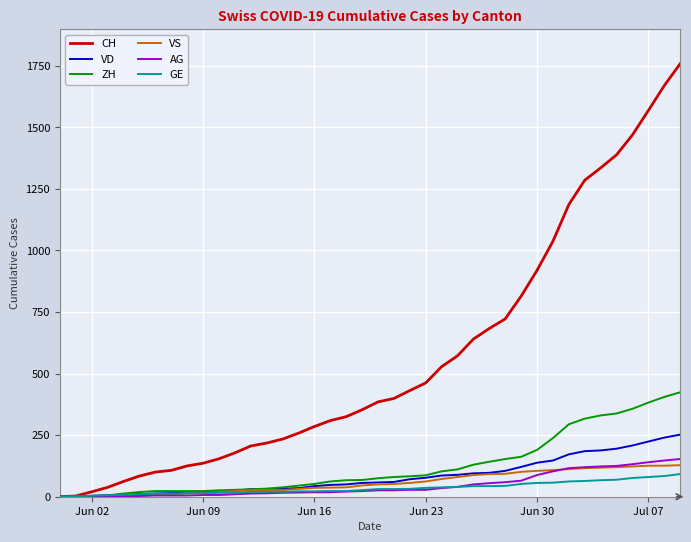

Which series has the largest range (max minus min)?

CH